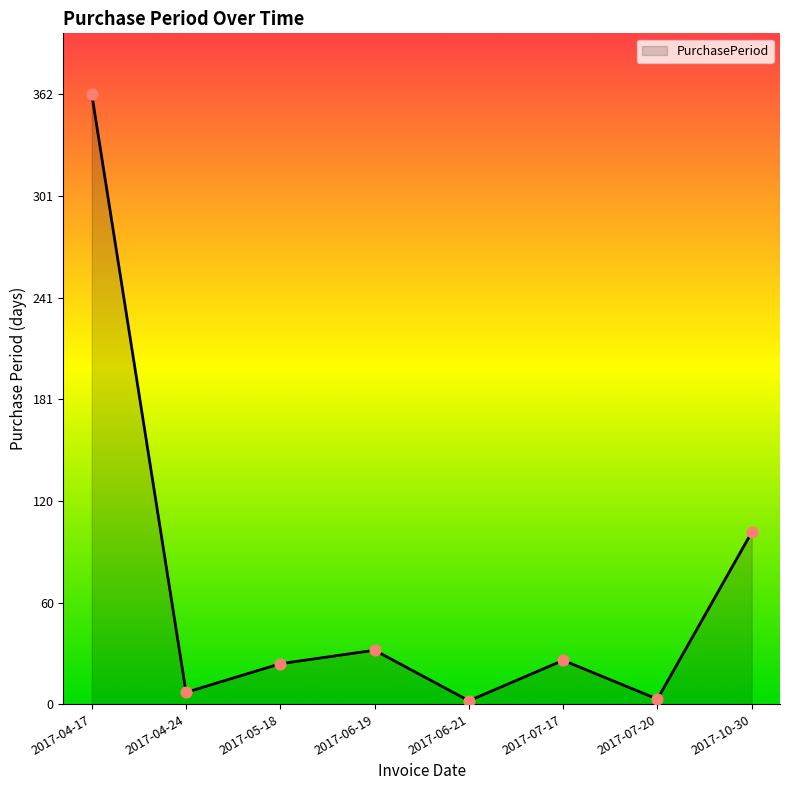

What is the ratio of the value at 2017-07-17 to the value at 2017-04-24?

3.7